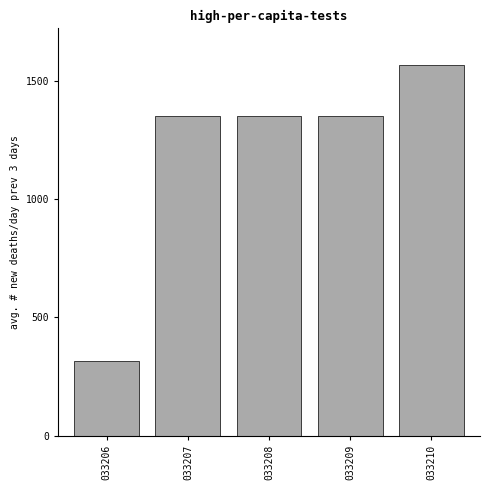

Reading left to right, transcribe all the data shown in this chart.

033206=316	033207=1352	033208=1352	033209=1352	033210=1566